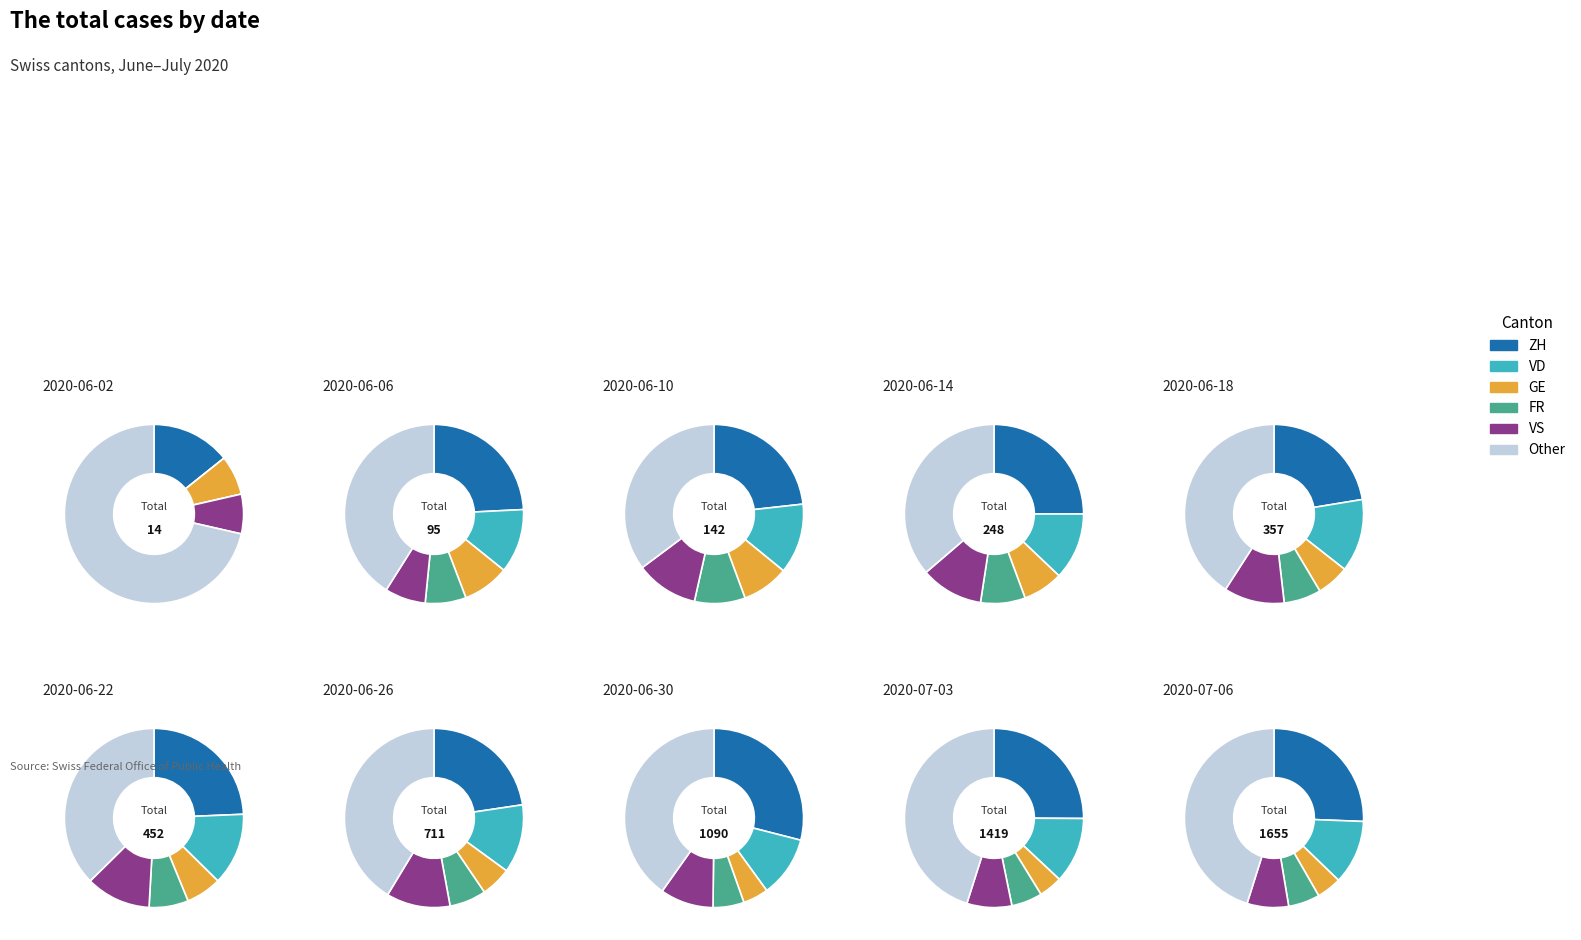

Which series changed the most between 16 and 32?

Other